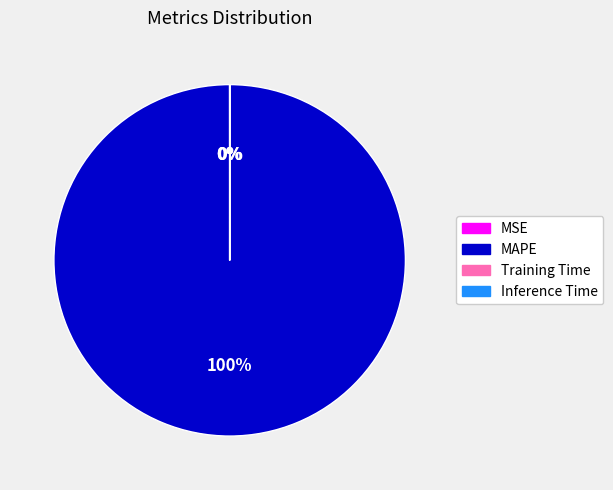

Which slice is the largest?

MAPE